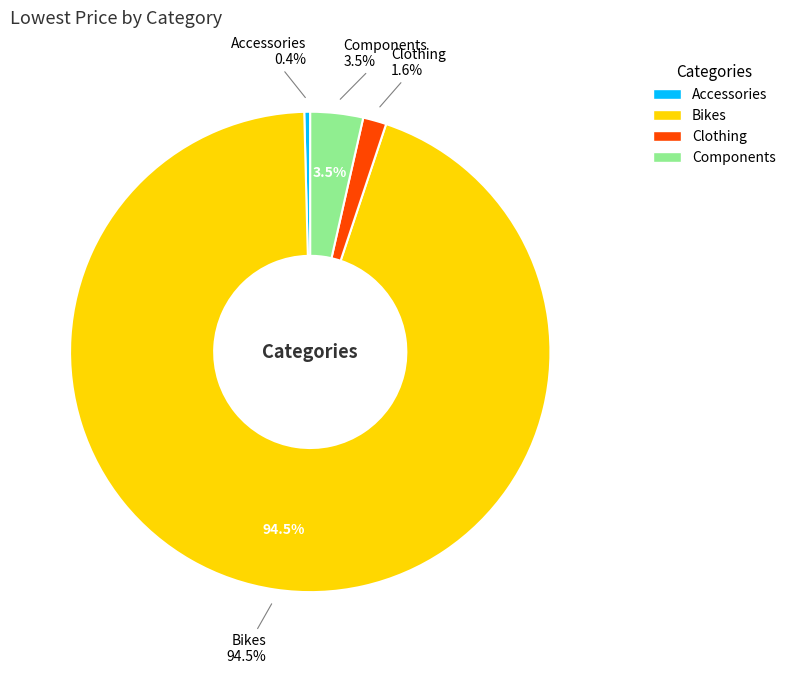

Rank the categories by value from lowest to highest.

Accessories, Clothing, Components, Bikes